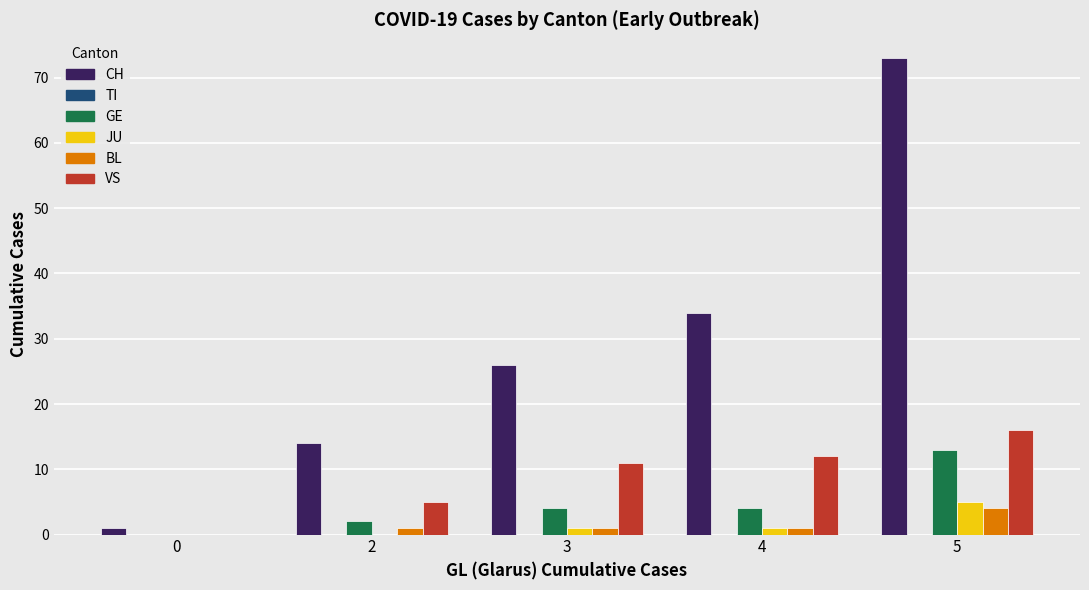

Which series changed the most between 0 and 2?

CH